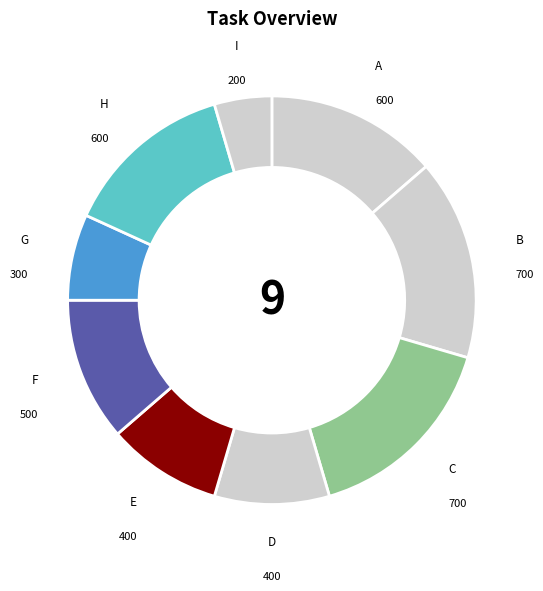

Which category has the smallest portion of the pie?

I